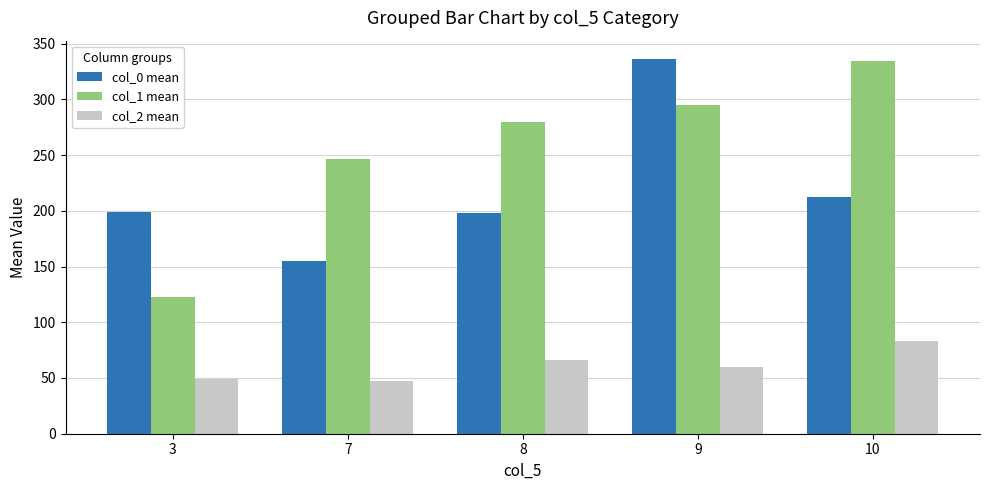

At how many categories does at least one series exceed 139?

5